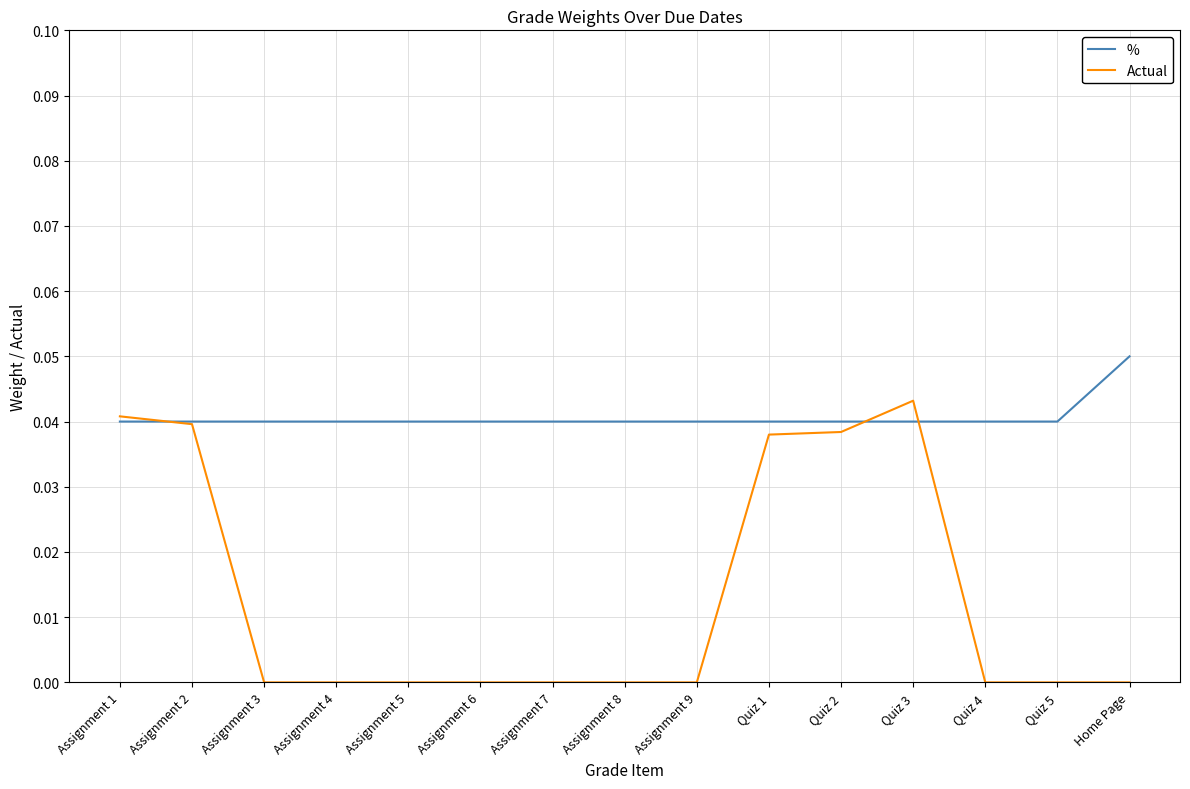

True or false: Actual and % intersect in this chart.

True